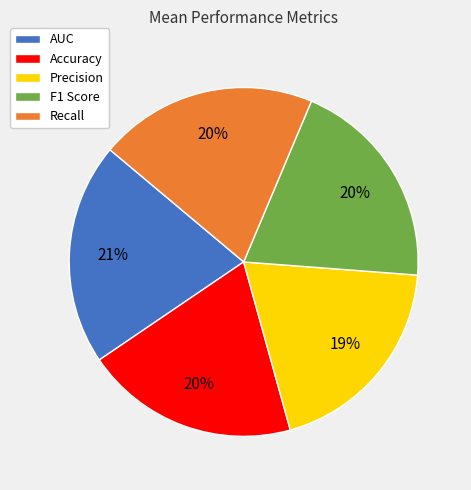

Combined, do Precision and Recall account for over 50%?

No